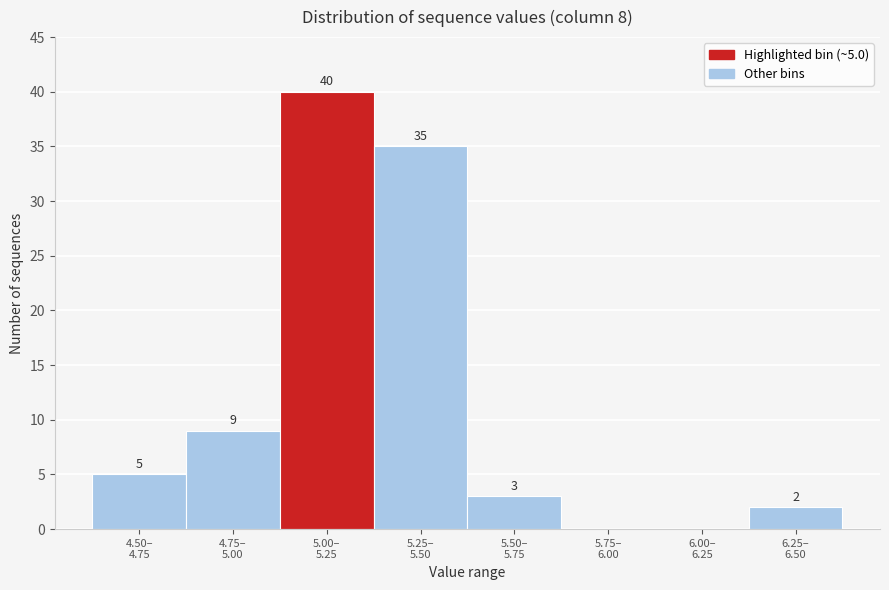

What is the maximum value shown in the chart?

40